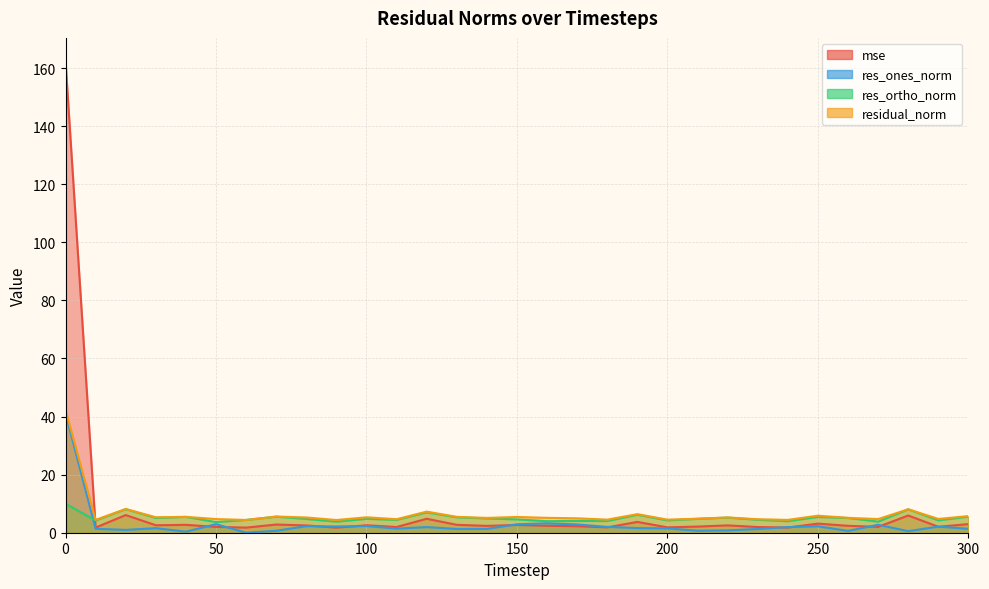

What is the highest value of the res_ortho_norm series?

10.0